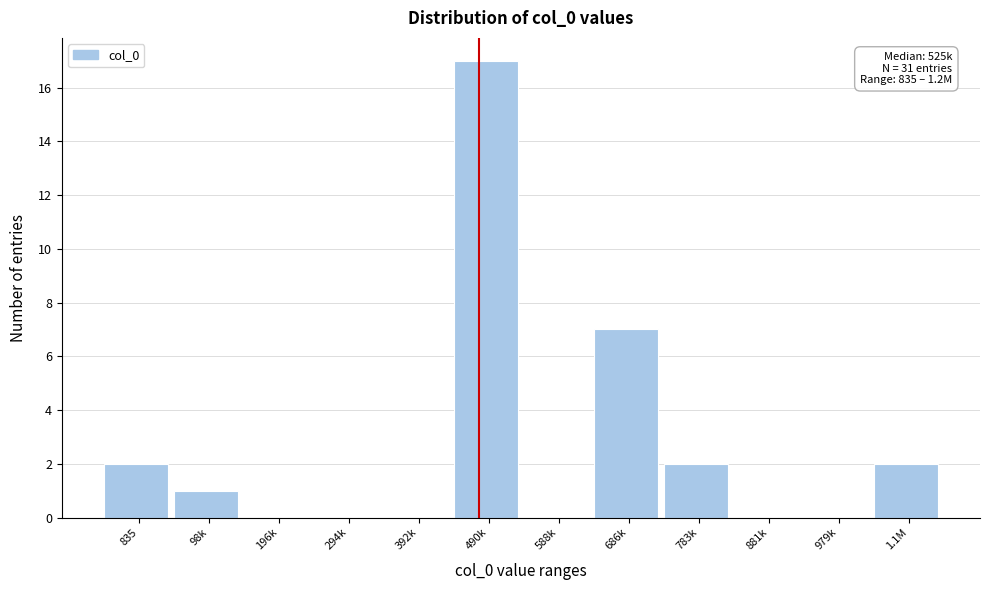

Reading right to left, what are all the values shown in this chart?

1.1M=2	979k=0	881k=0	783k=2	686k=7	588k=0	490k=17	392k=0	294k=0	196k=0	98k=1	835=2